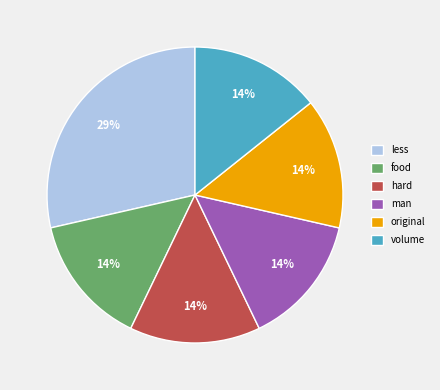

What percentage is the food slice, to the nearest percent?

14%